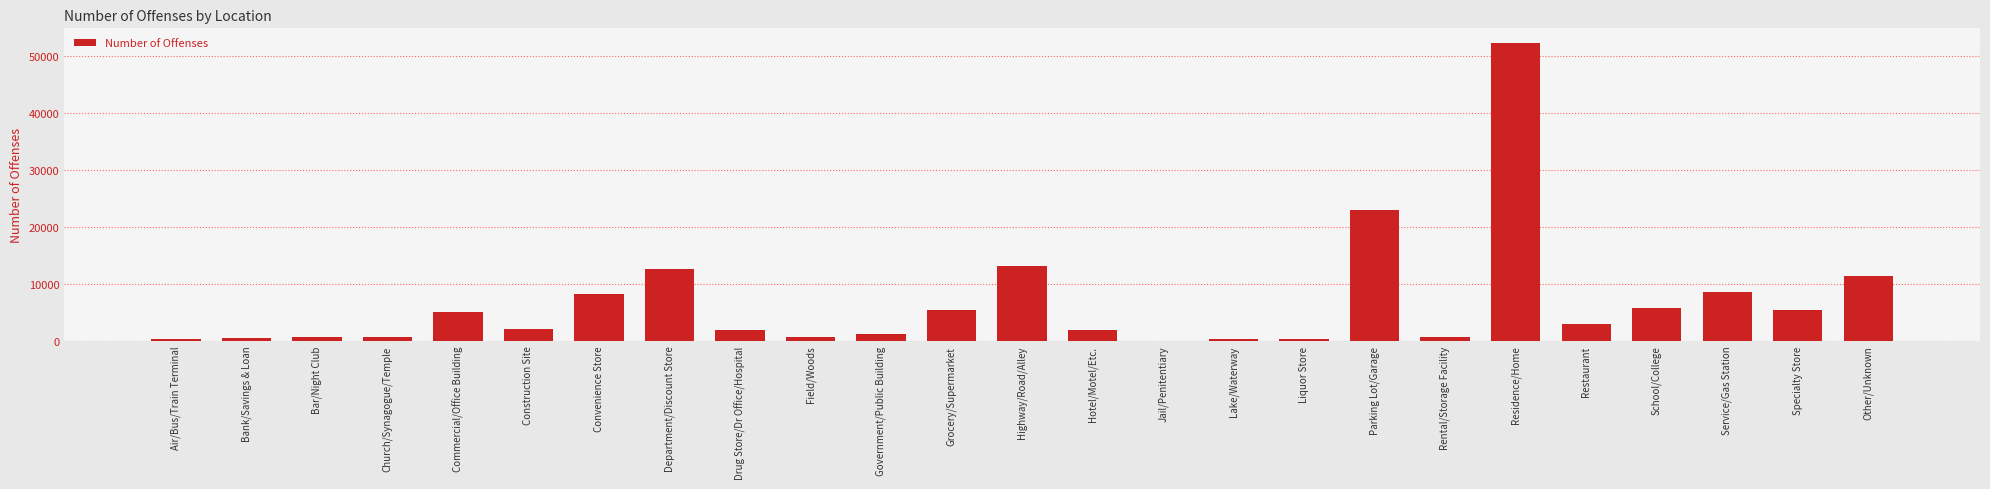

The chart shows a value of 7196 at Commercial/Office Building. True or false?

False